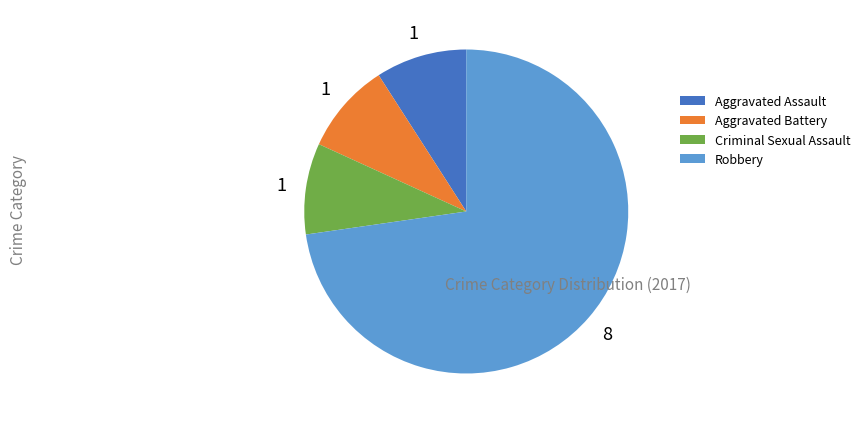

What is the largest slice in the pie chart?

Robbery